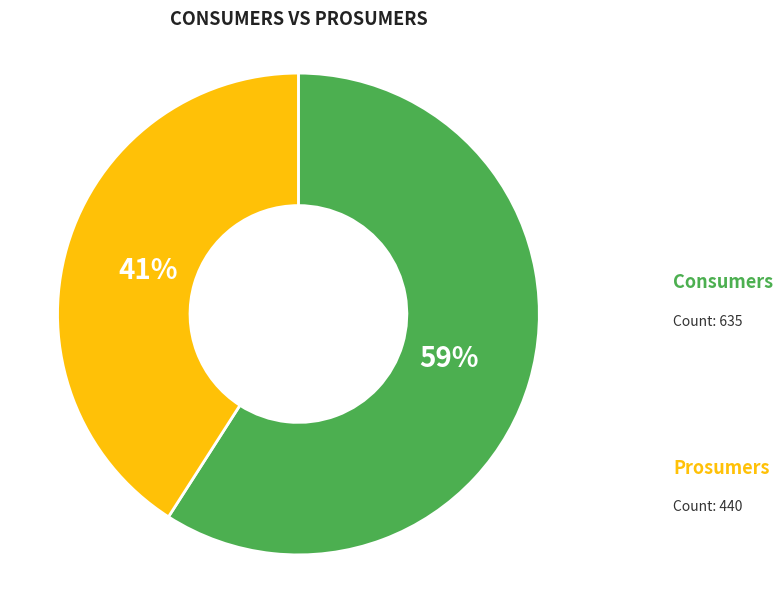

To the nearest percent, what portion does Prosumers represent?

41%